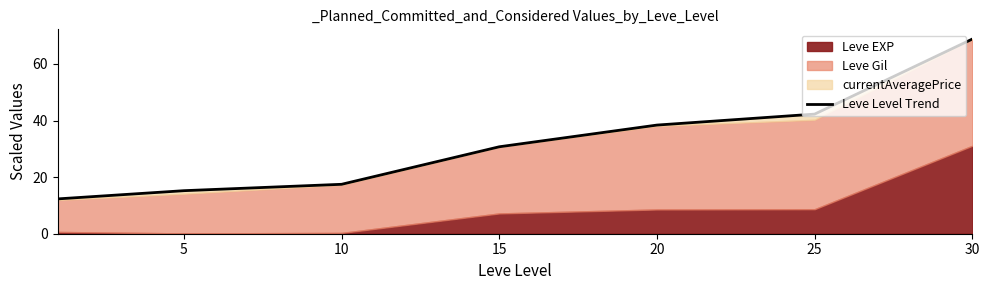

What is the greatest value displayed?

68.8